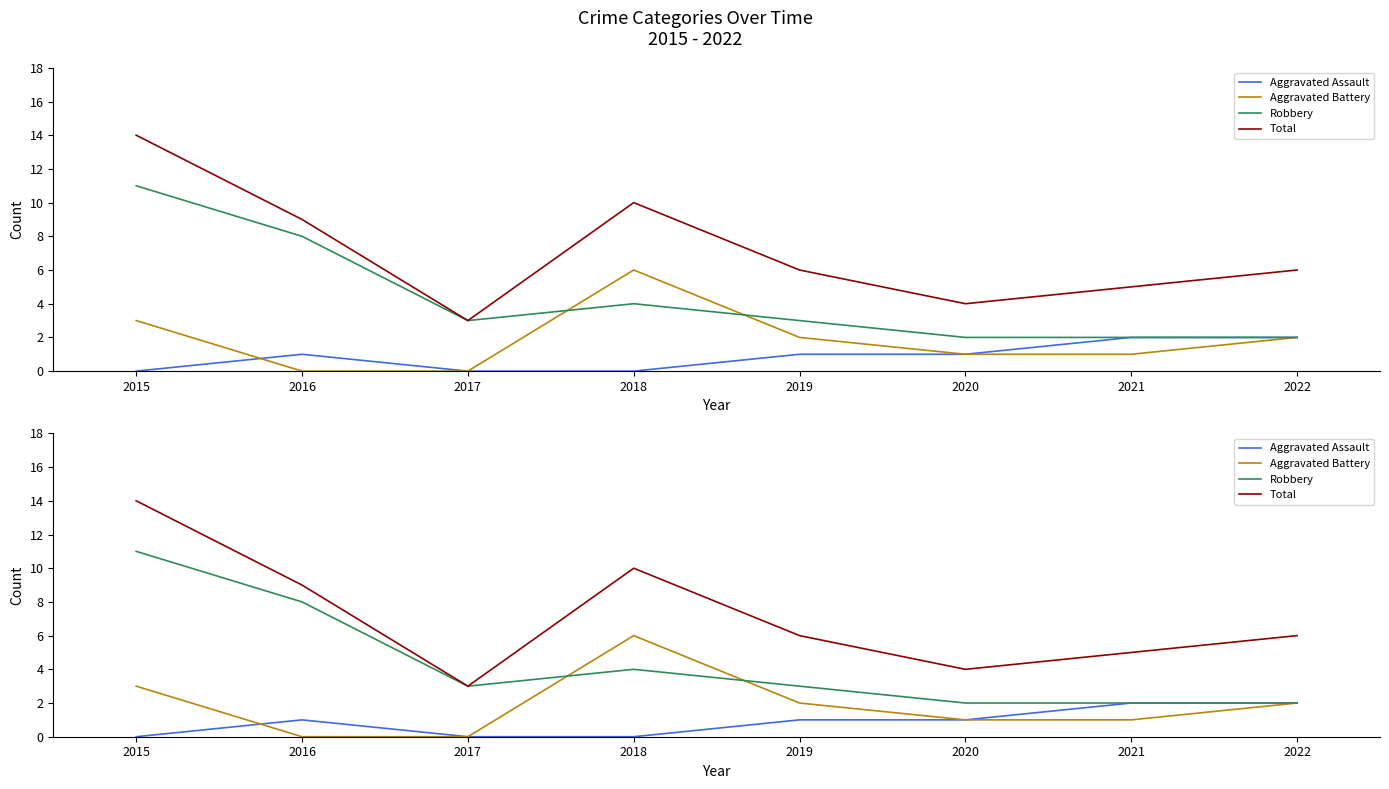

What is the total value across all series at 2016?

18